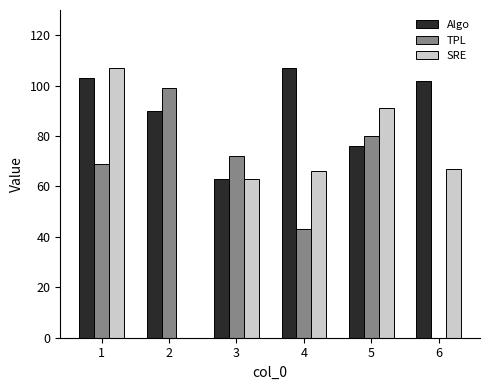

Where does the Algo series first go above 102?

1